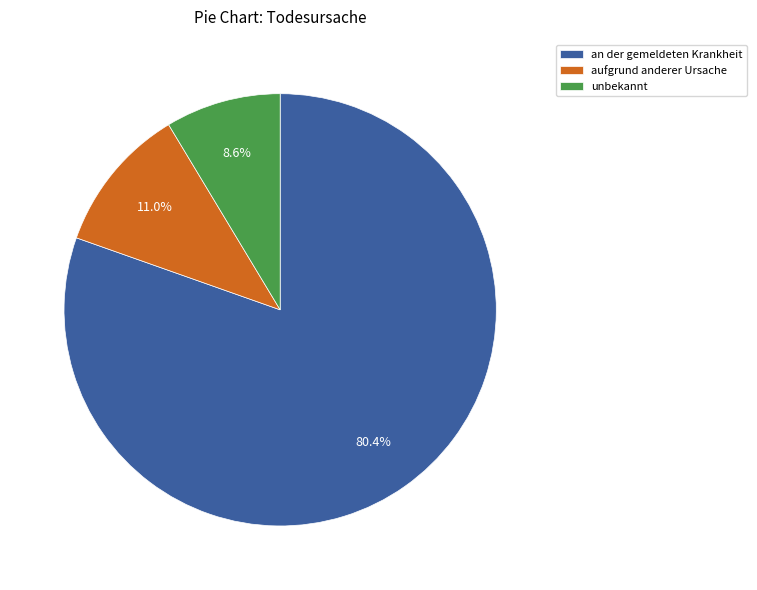

Is it true that unbekannt is 19% of the pie?

False